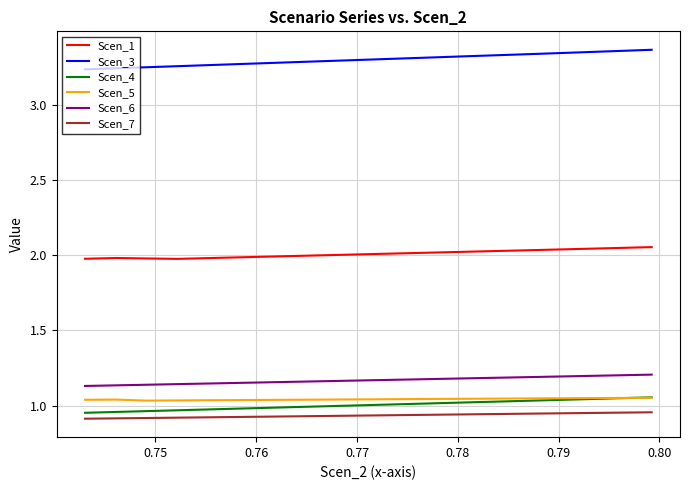

Which series has the largest total across all categories?

Scen_3